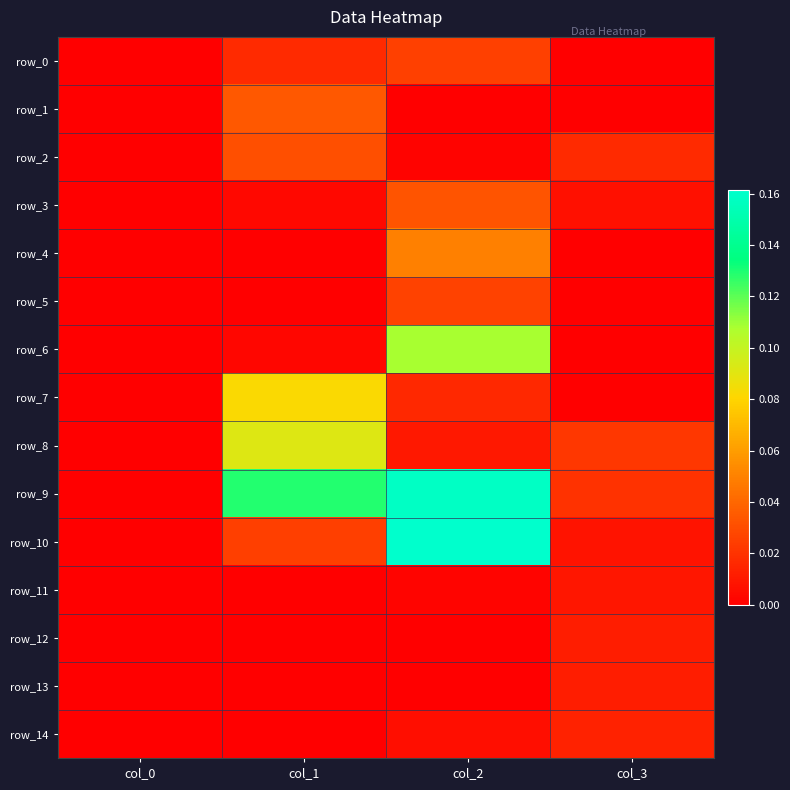

Reading left to right, extract all data points from this chart.

row_0: 0.0	0.0	0.0	0.0
row_1: 0.0	0.0	0.0	0.0
row_2: 0.0	0.0	0.0	0.0
row_3: 0.0	0.0	0.0	0.0
row_4: 0.0	0.0	0.0	0.0
row_5: 0.0	0.0	0.0	0.0
row_6: 0.0	0.0	0.1	0.0
row_7: 0.0	0.1	0.0	0.0
row_8: 0.0	0.1	0.0	0.0
row_9: 0.0	0.1	0.2	0.0
row_10: 0.0	0.0	0.2	0.0
row_11: 0.0	0.0	0.0	0.0
row_12: 0.0	0.0	0.0	0.0
row_13: 0.0	0.0	0.0	0.0
row_14: 0.0	0.0	0.0	0.0